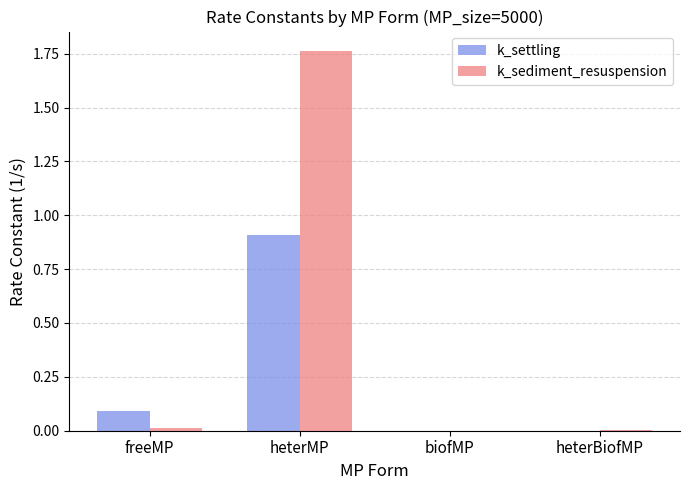

At which label does k_settling reach its peak?

heterMP